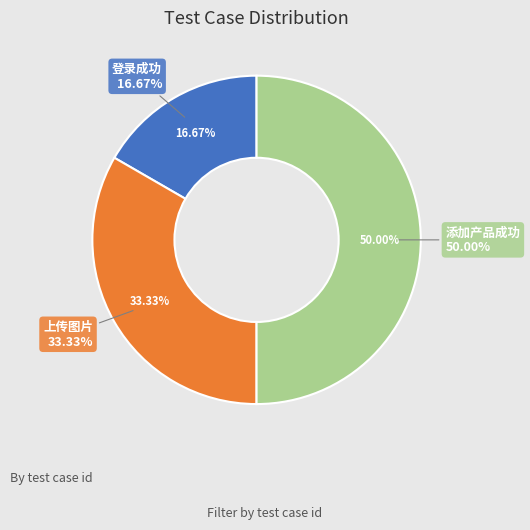

To the nearest percent, what portion does 登录成功 represent?

17%